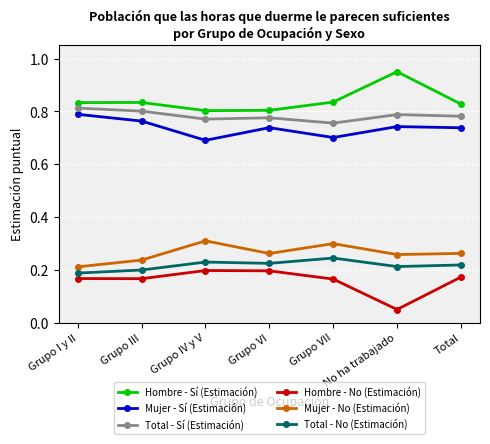

Does the chart display data point markers on the line(s)?

Yes